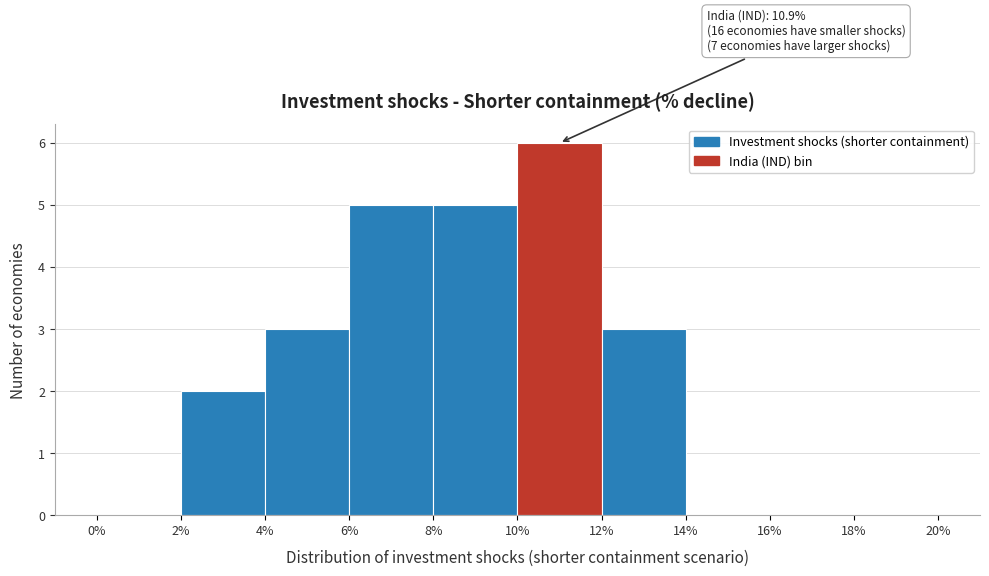

Over which range of the x-axis is the bar tallest?

10% to 12%